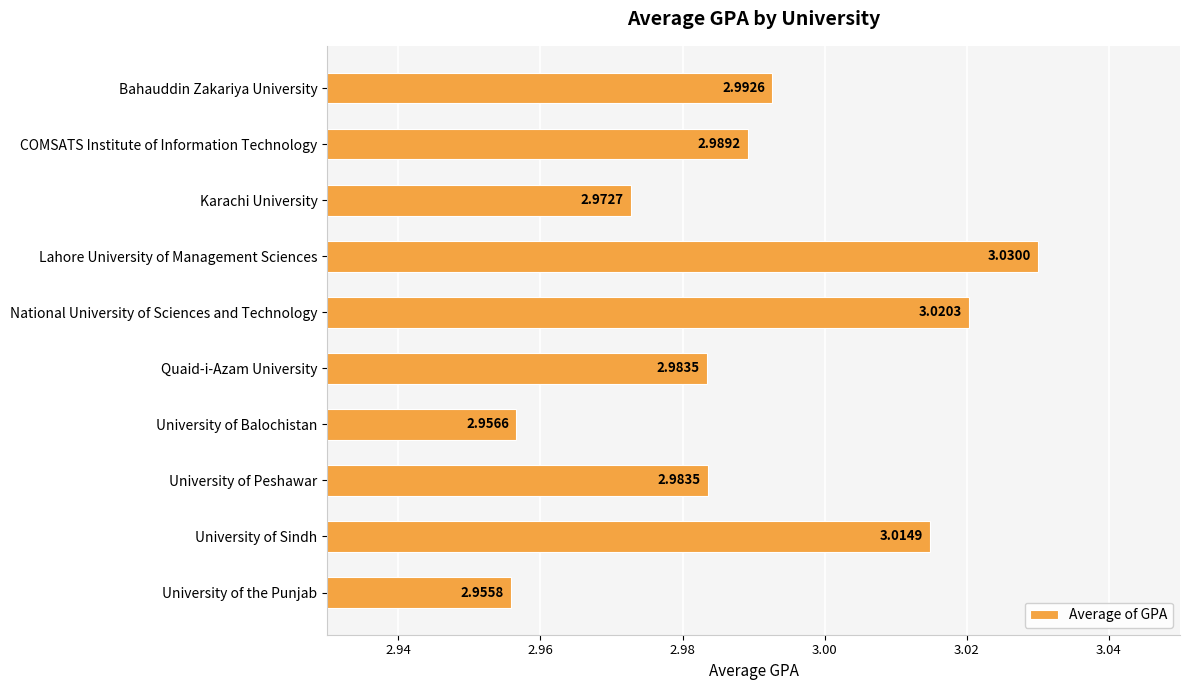

Which category has the lowest value across all series?

University of the Punjab